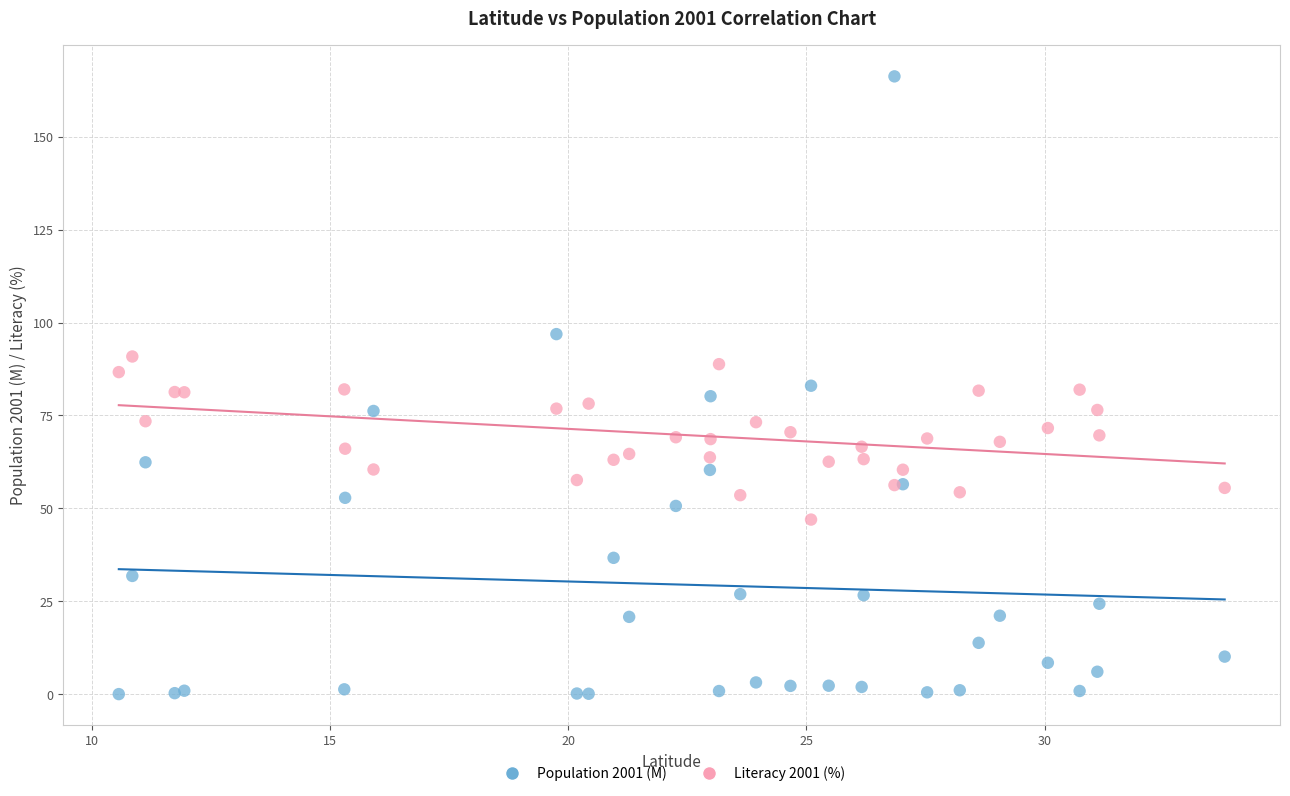

Which series has the largest Y range (max minus min)?

Population 2001 (M)